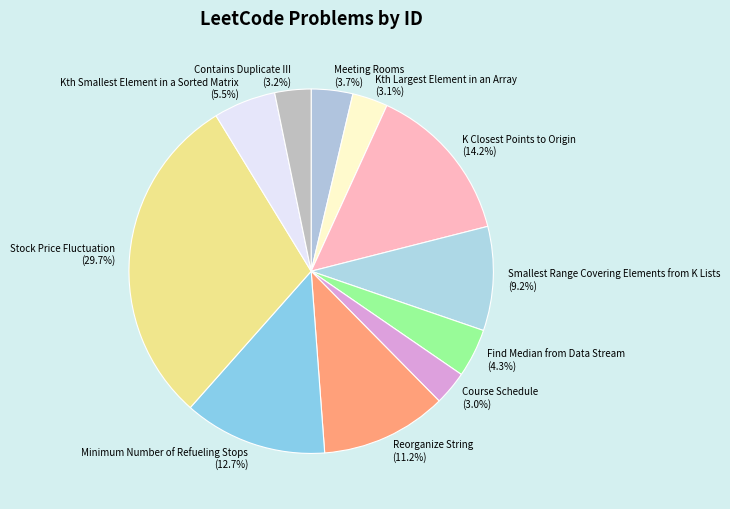

Is it true that Minimum Number of Refueling Stops is 21% of the pie?

False